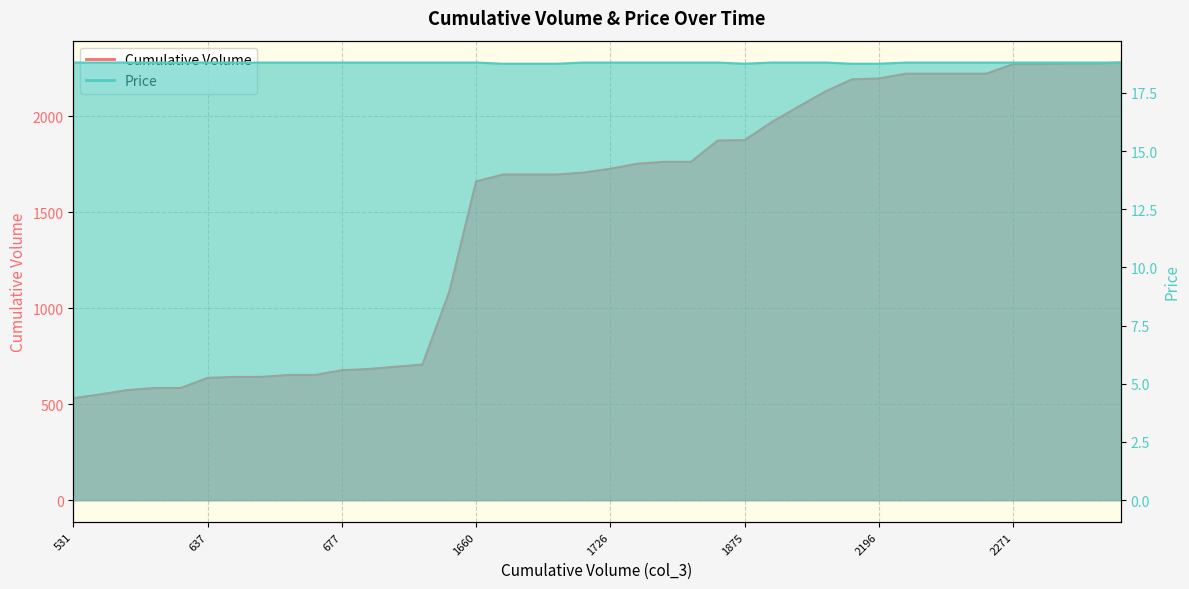

What is the value of the Price point at the 27th from the left?

18.8